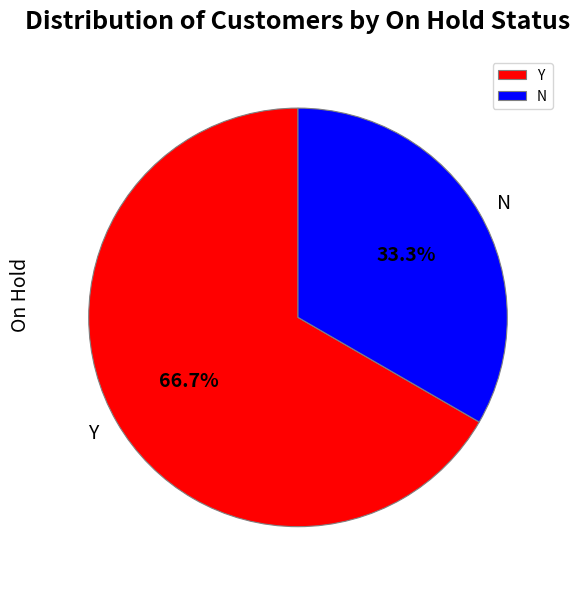

To the nearest percent, what is the combined percentage of Y and N?

100%